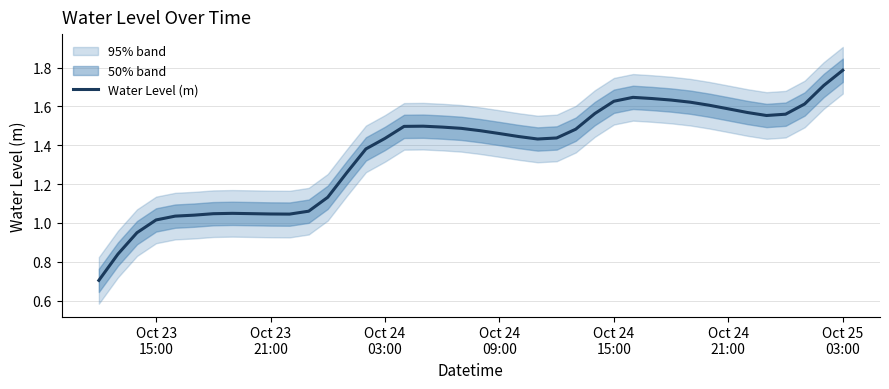

What is the highest value of the Water Level (m) series?

1.8